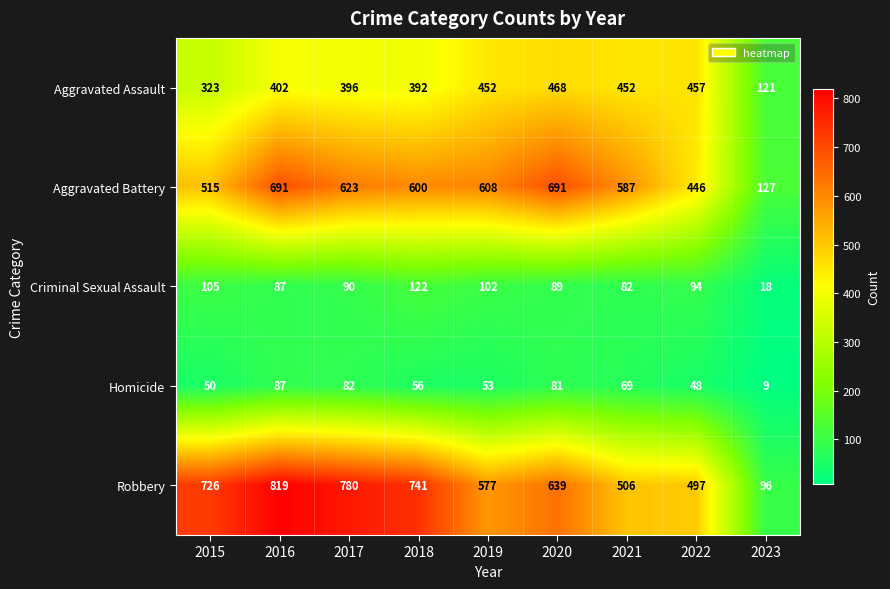

At which category is the sum across all series the highest?

2016